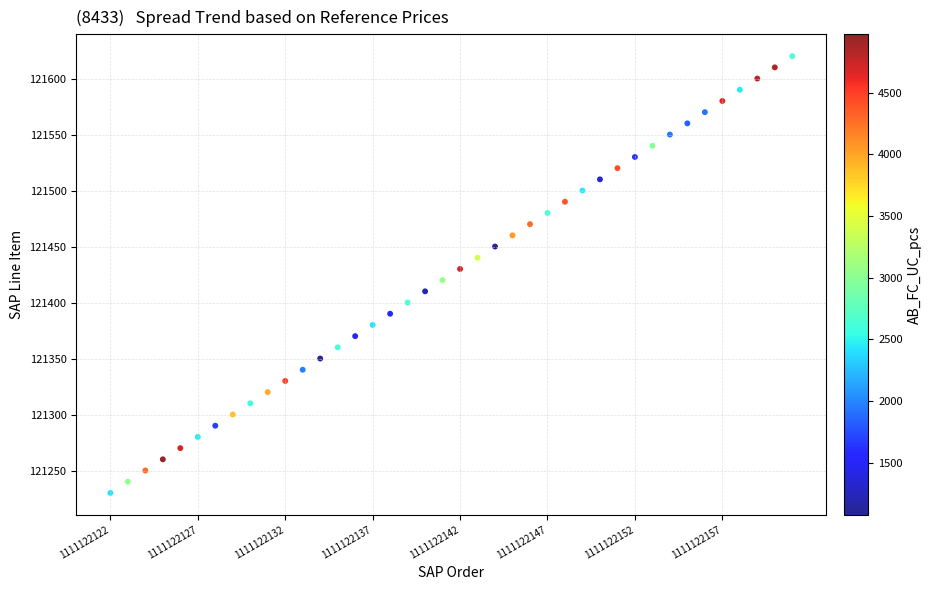

What is the range of Y values (max minus min)?

390